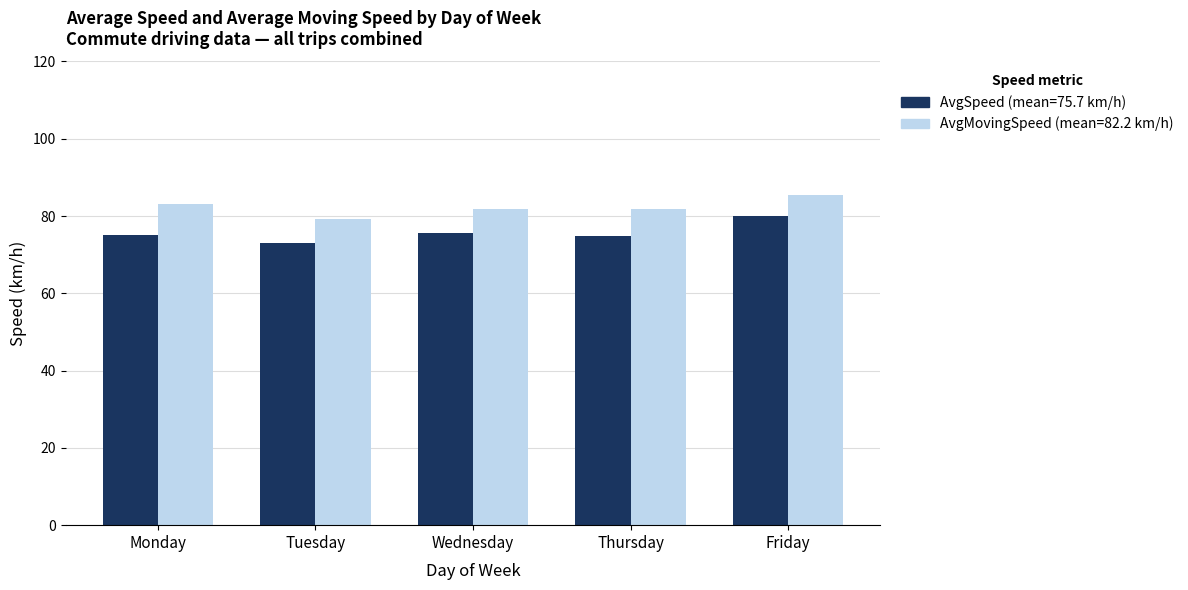

How many series are shown in this chart?

2